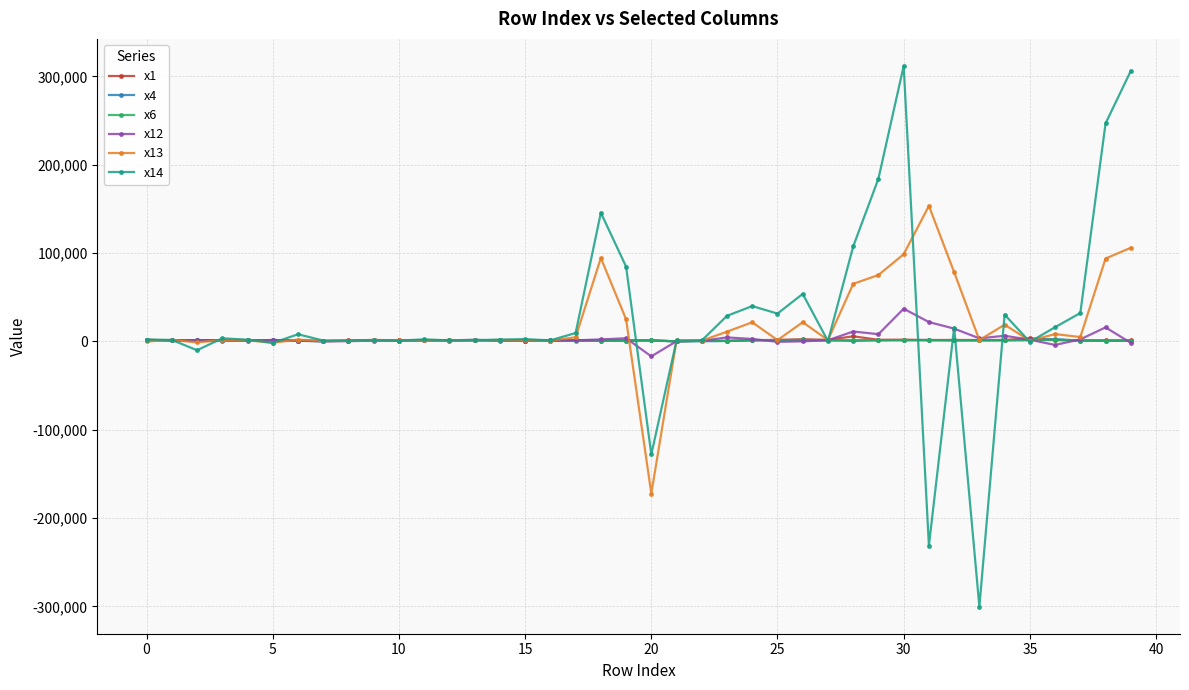

Does the chart display data point markers on the line(s)?

Yes